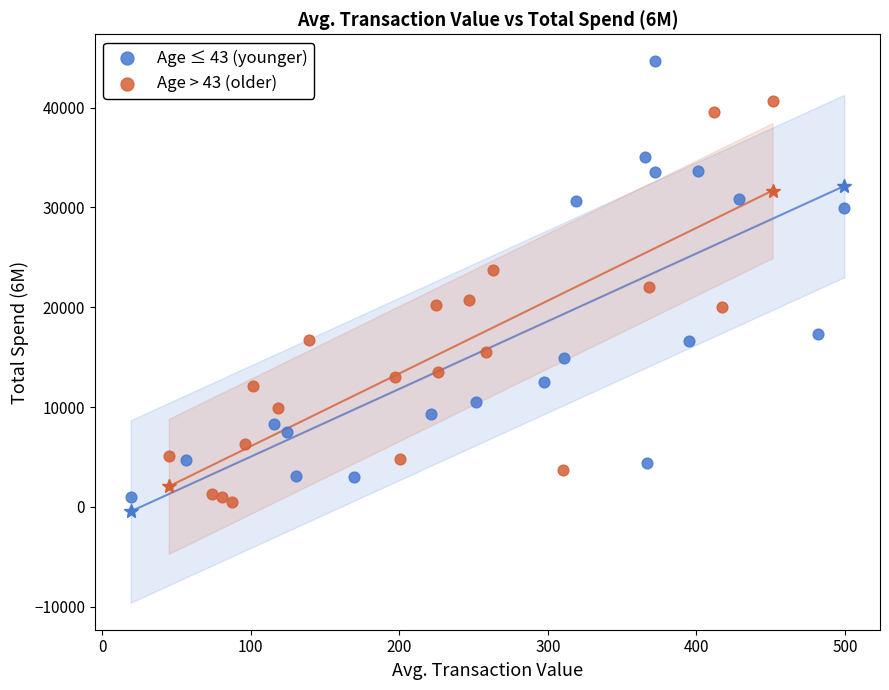

What are all the series names shown in the legend?

Age ≤ 43 (younger), Age > 43 (older)